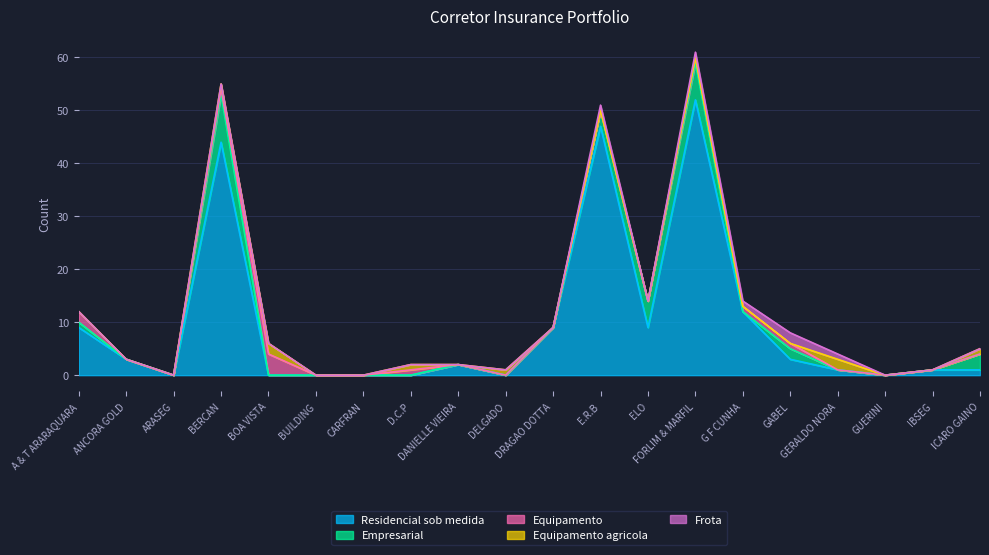

Which series changed the most between GABEL and GUERINI?

Residencial sob medida